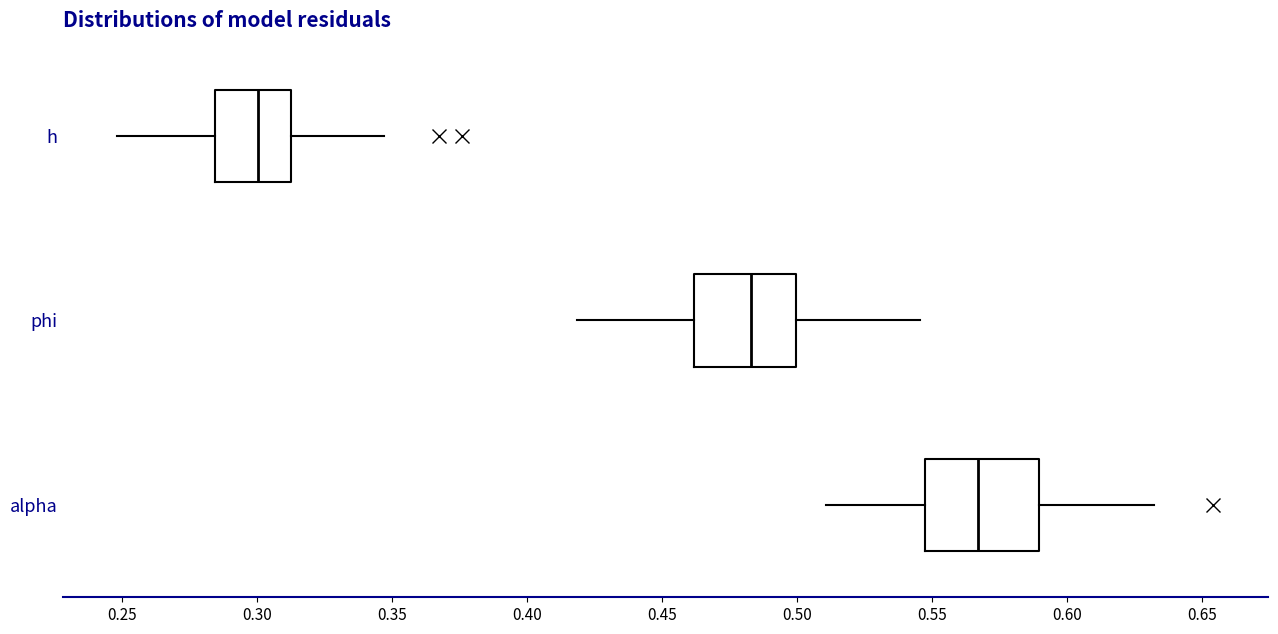

Which box's median line is the furthest to the right?

alpha